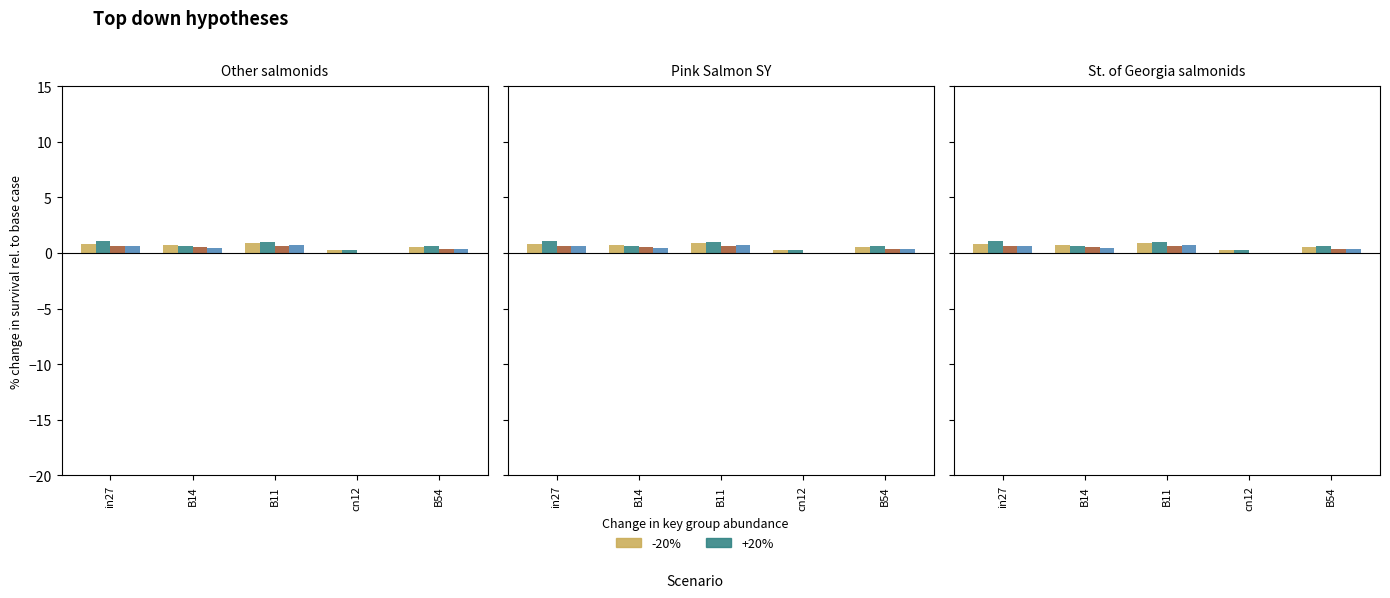

What is the difference between the highest and lowest values at B54?

0.3